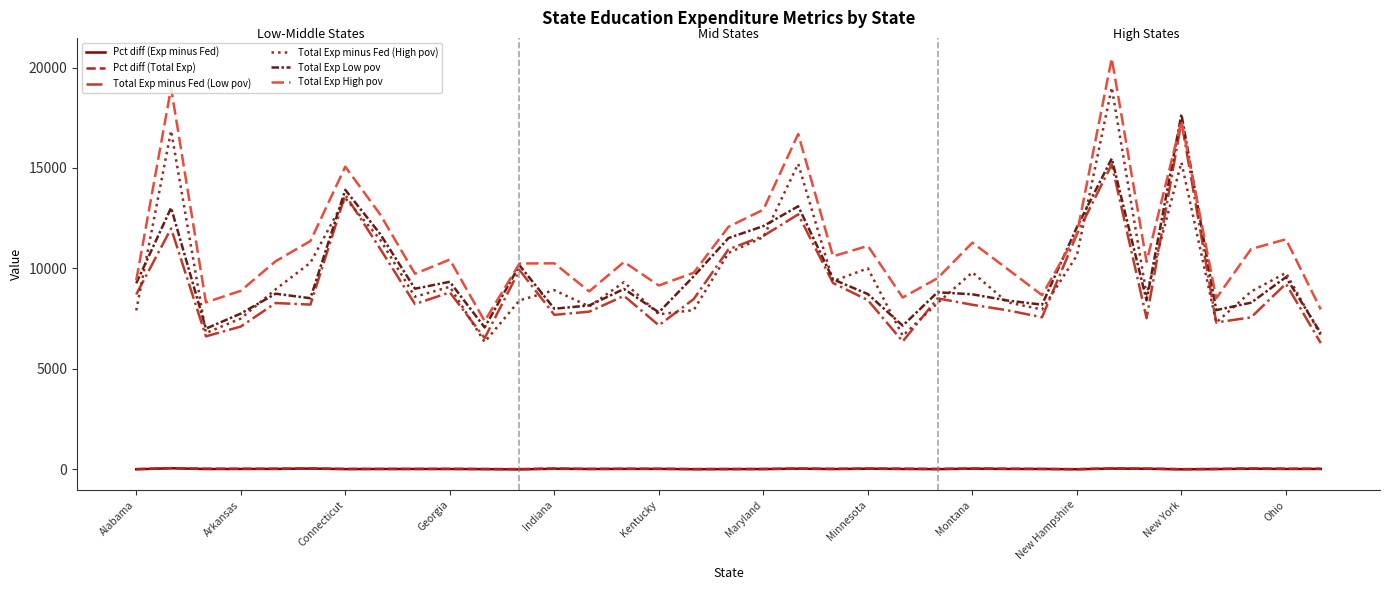

True or false: Pct diff (Total Exp) and Total Exp High pov cross at least once.

False